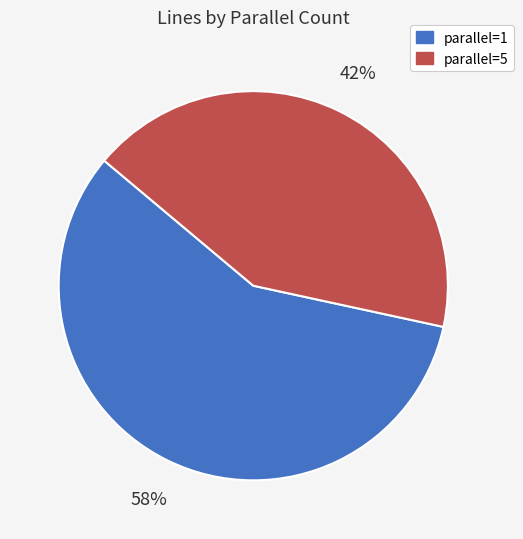

How many segments does this pie chart have?

2